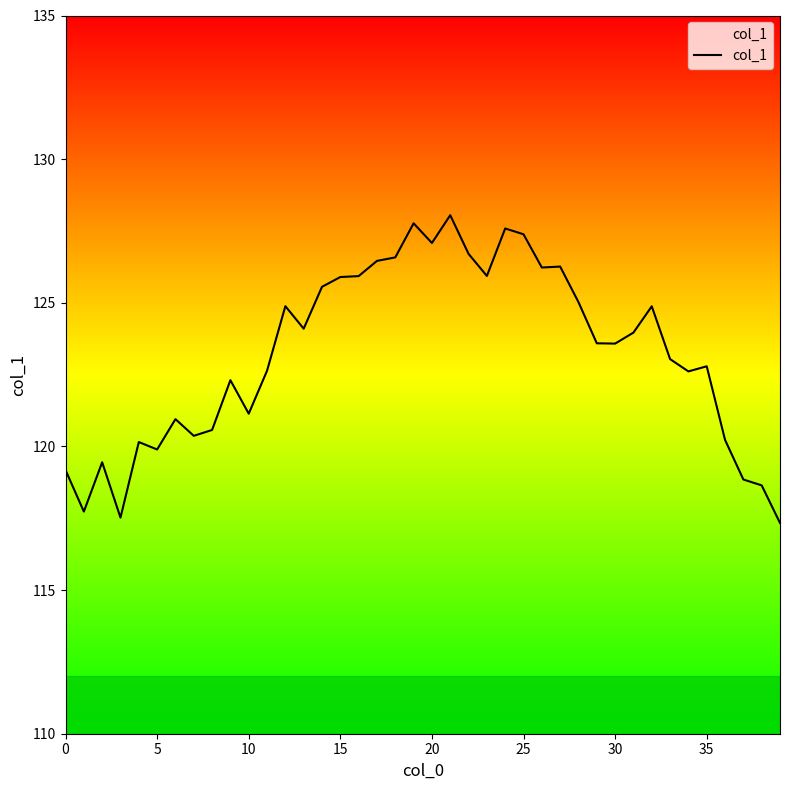

The value at 20 is 127.1. True or false?

True